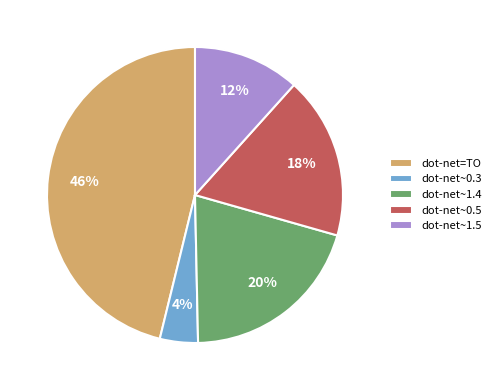

The dot-net~0.5 slice represents 18% of the pie. True or false?

True